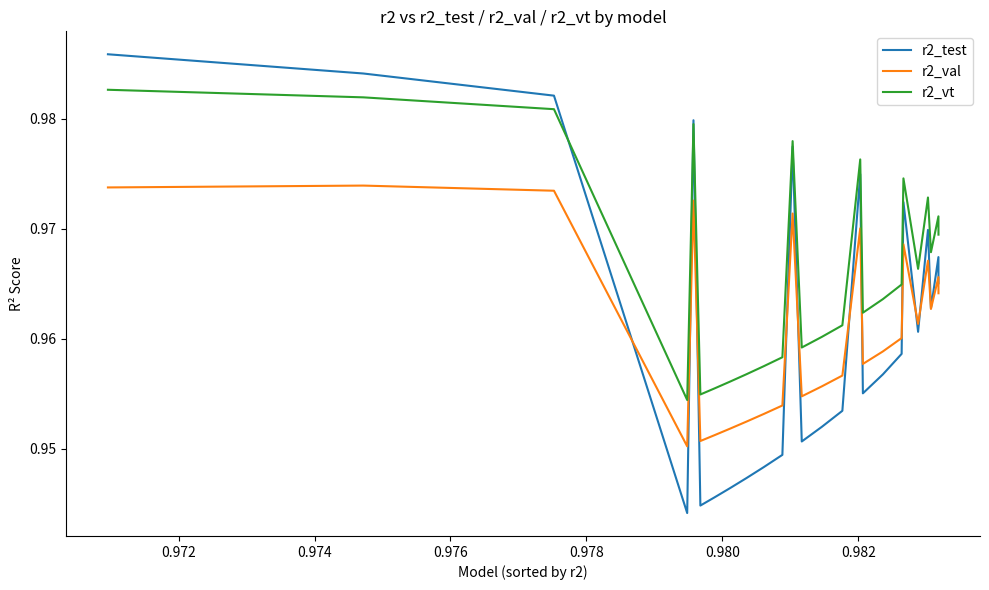

True or false: r2_vt and r2_val intersect in this chart.

False